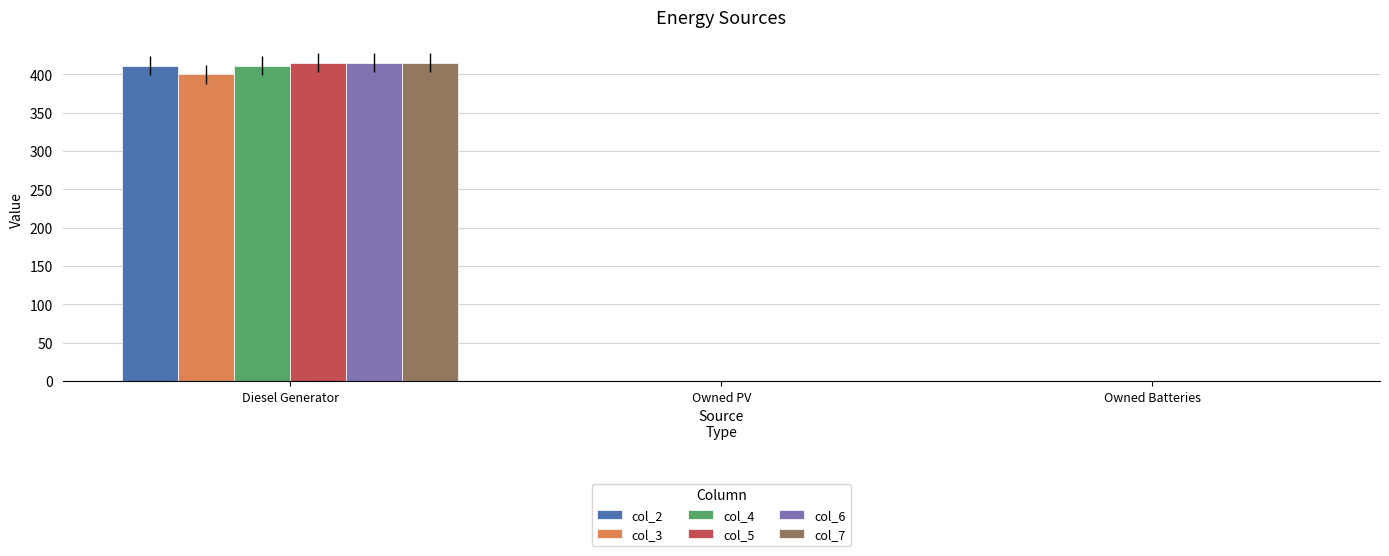

What is the total value across all series at Diesel Generator?

2467